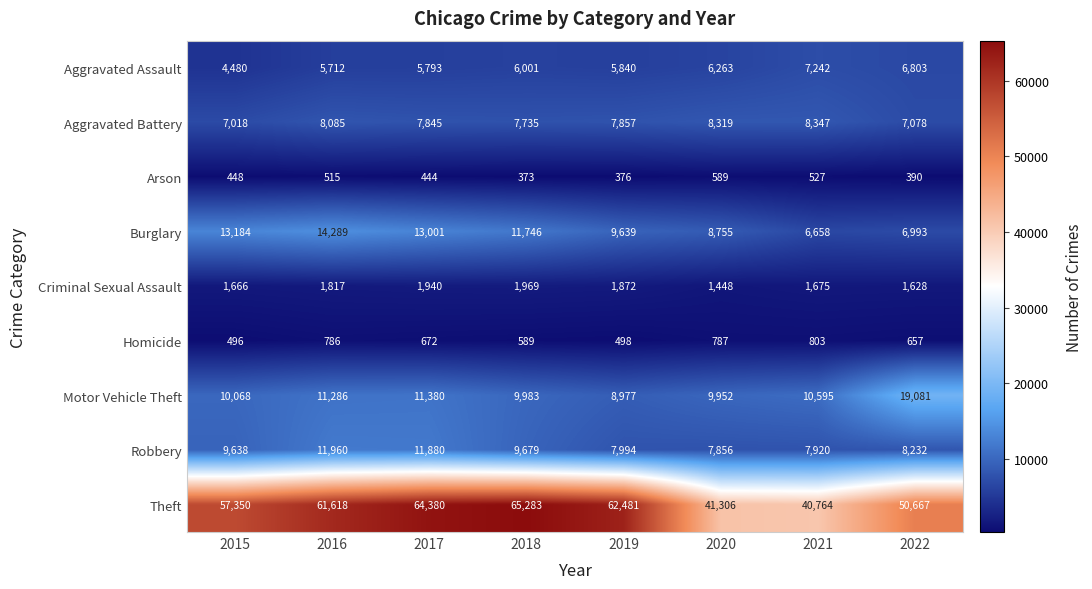

Where is Robbery nearest to the value 9908?

2018